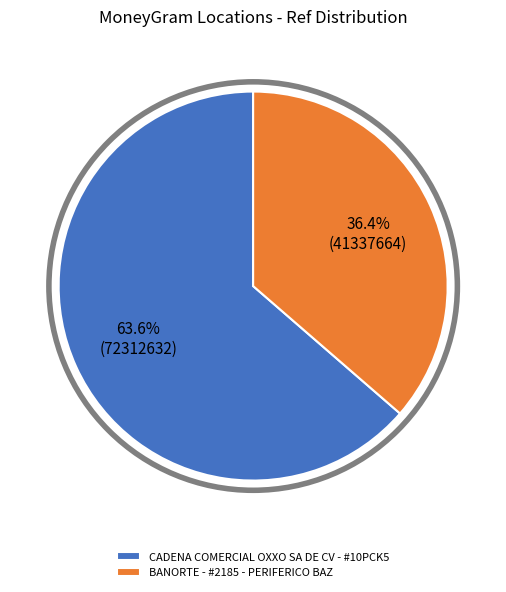

Is there a majority slice in this chart?

Yes